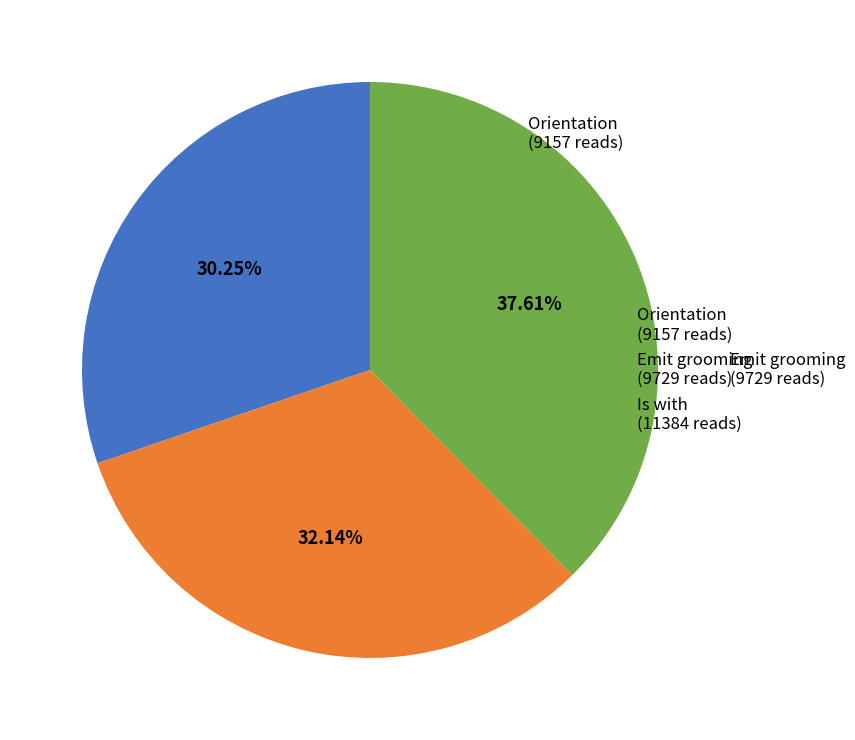

Is there any slice that represents more than half of the pie?

No